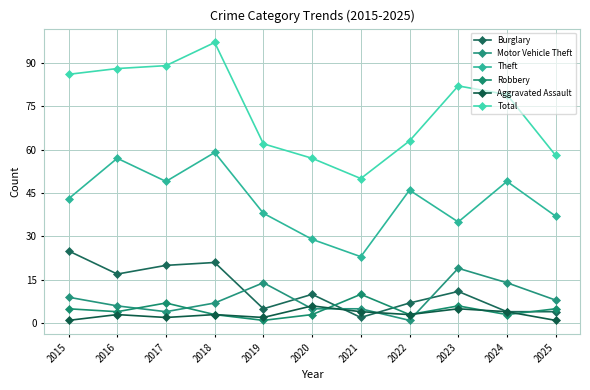

The value of Robbery at 2021 is 3. True or false?

False